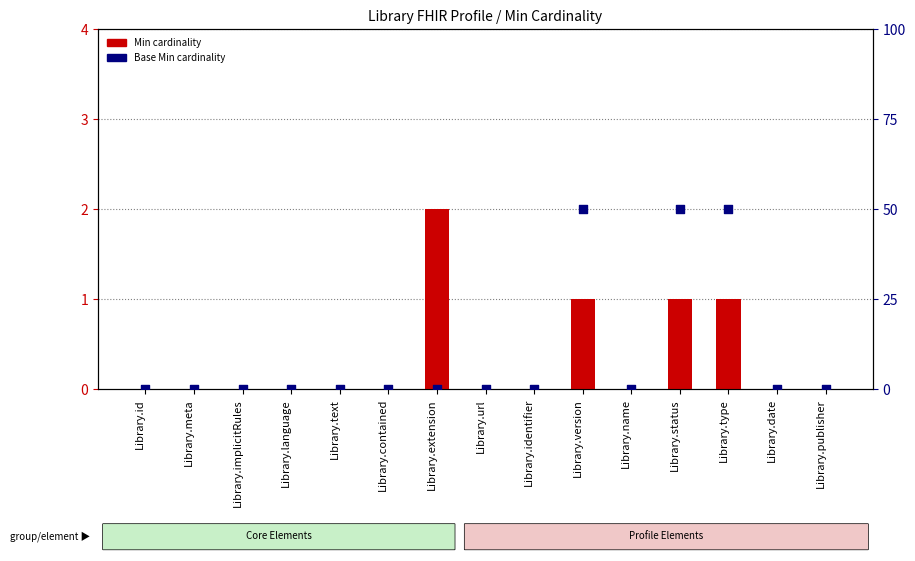

Which series has the widest spread of Y values?

Base Min